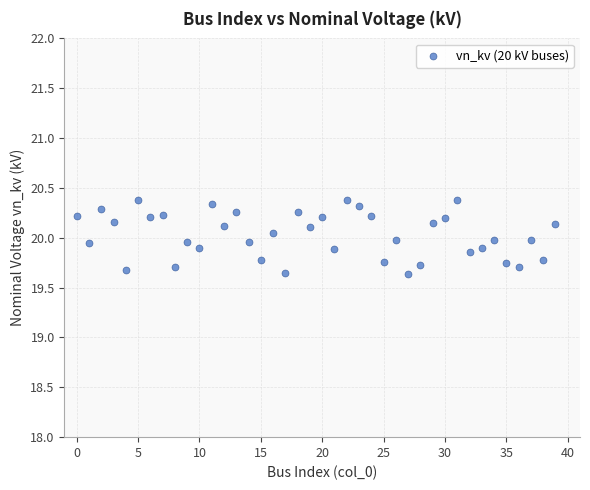

What is the range of Y values (max minus min)?

0.7